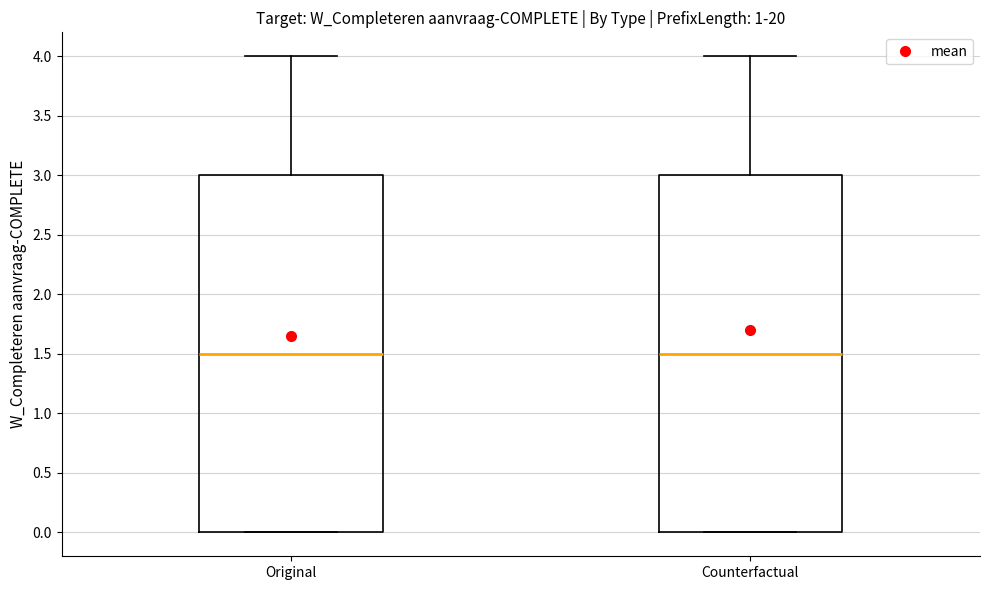

Reading left to right, transcribe this box plot: for each box, give where its median line is, the range the box spans, and where its two whiskers end, as read against the y-axis. The values are not printed on the chart, so give them approximately, as read against the axis.

Original: median 1.5, box 0.0 to 3.0, whiskers 0.0 to 4.0
Counterfactual: median 1.5, box 0.0 to 3.0, whiskers 0.0 to 4.0